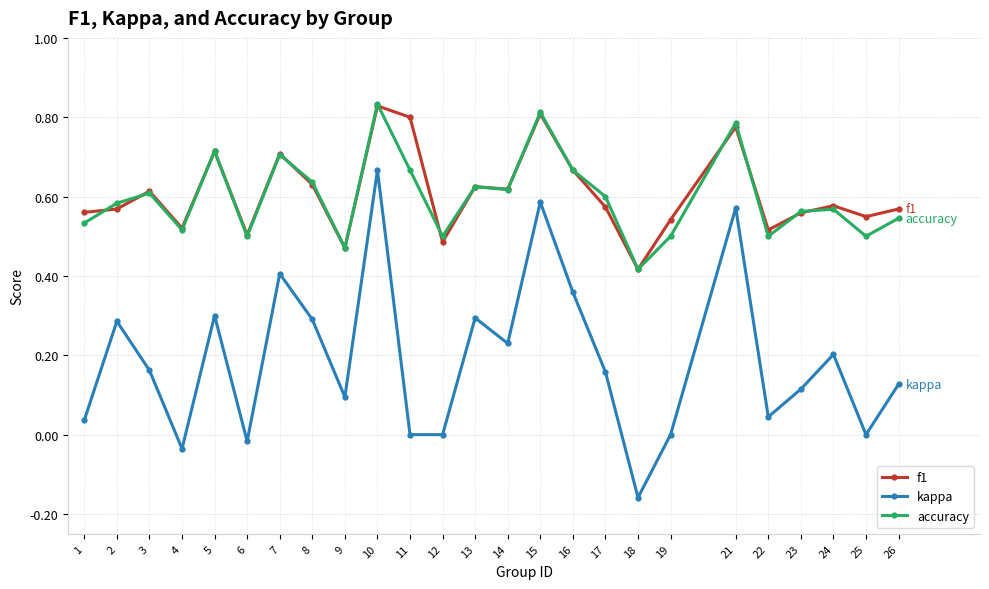

Does the chart have visible grid lines?

Yes